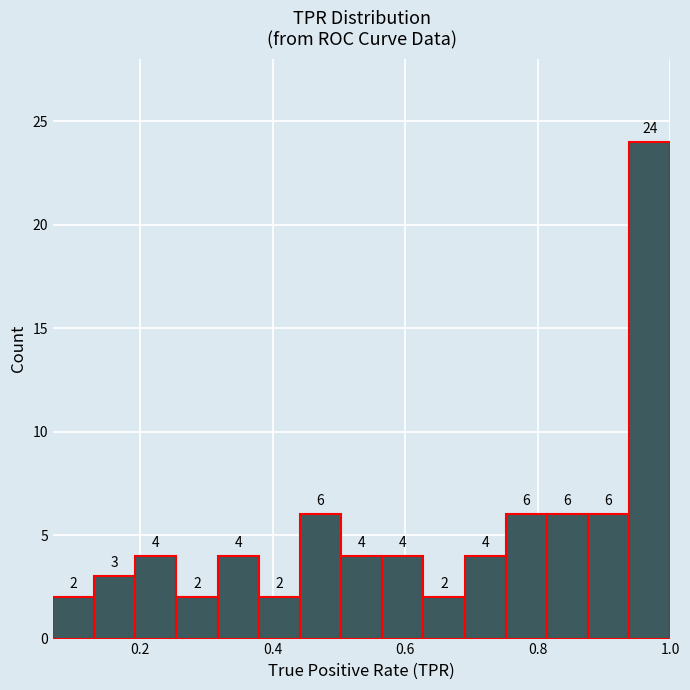

Read against the x-axis, roughly where is the centre of the tallest bar?

0.96